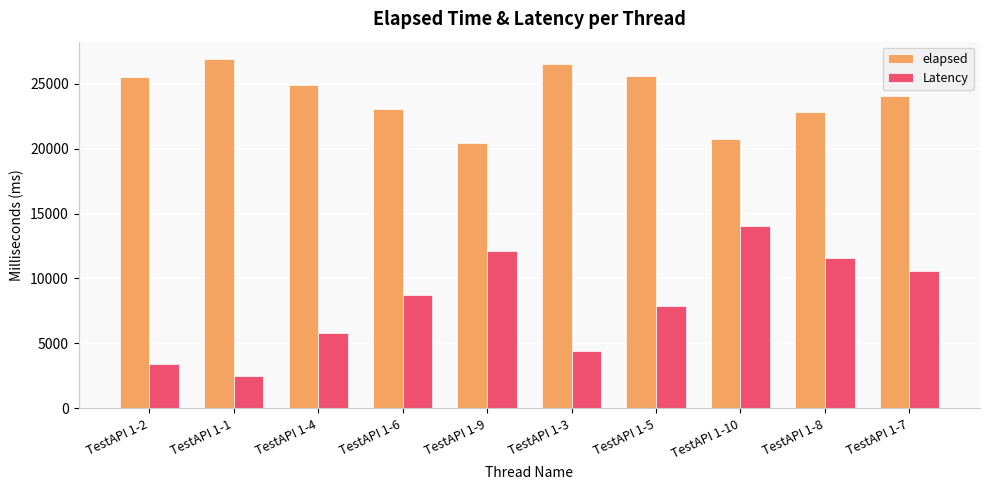

What is the difference between the highest and lowest values at TestAPI 1-1?

24393